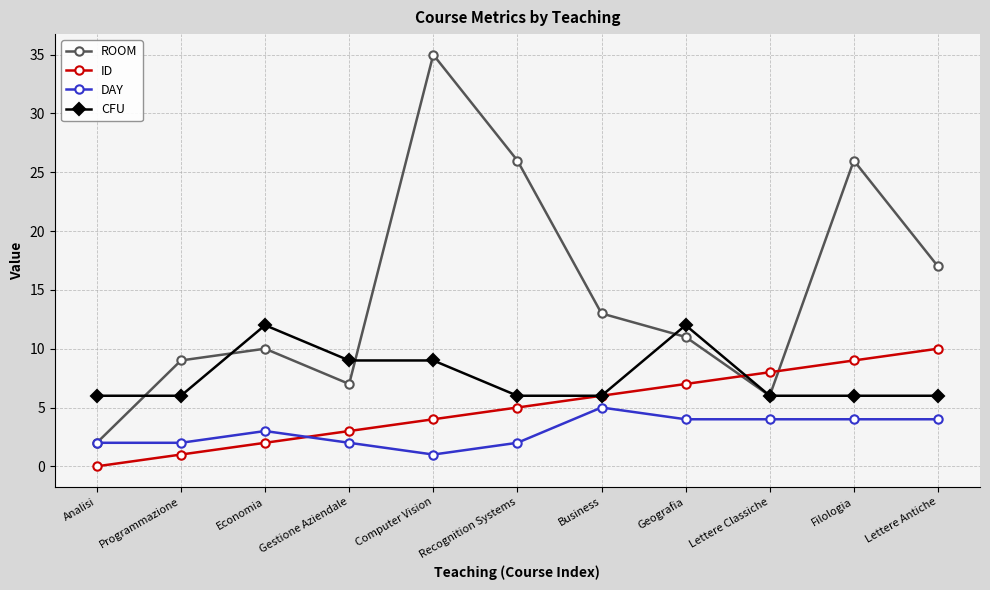

Is the value of CFU at Recognition Systems greater than the value of ROOM at Analisi?

Yes